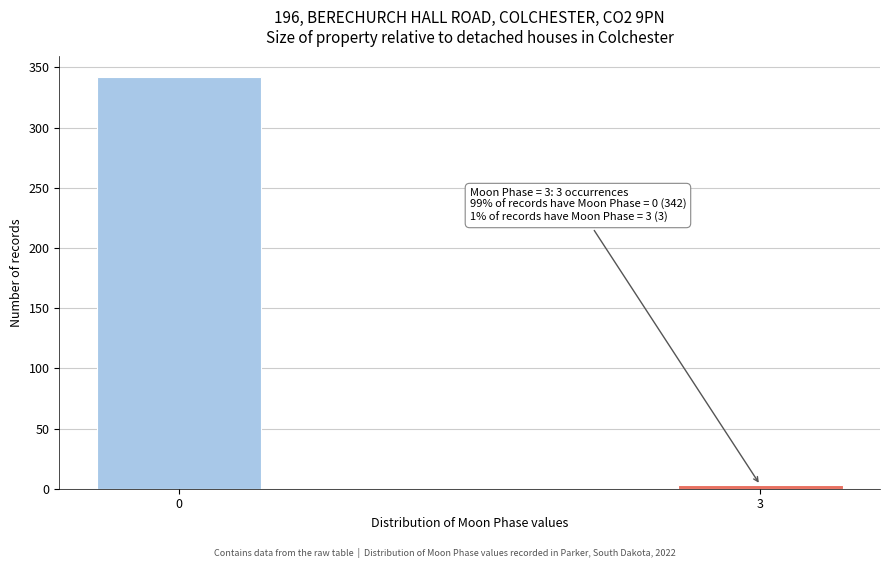

Reading left to right, list all the values displayed in this chart.

0=342	3=3